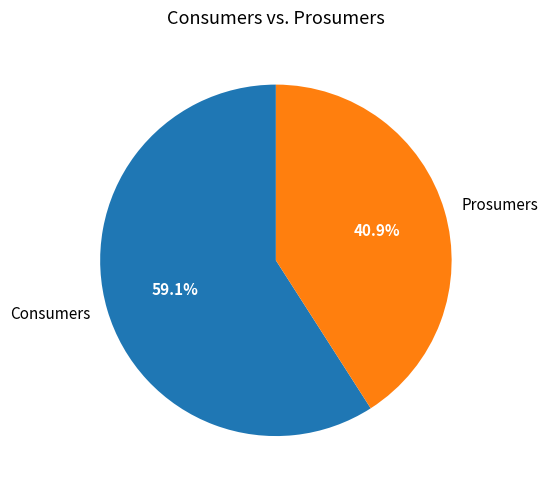

Which category has the biggest portion of the pie?

Consumers